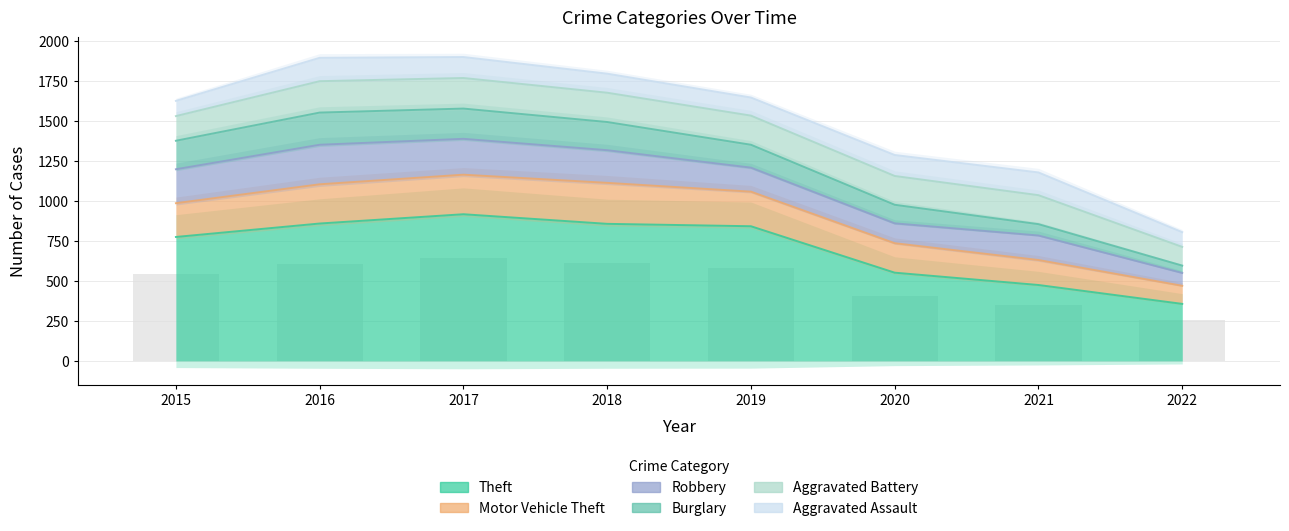

How many data points in Aggravated Assault are less than 131?

4